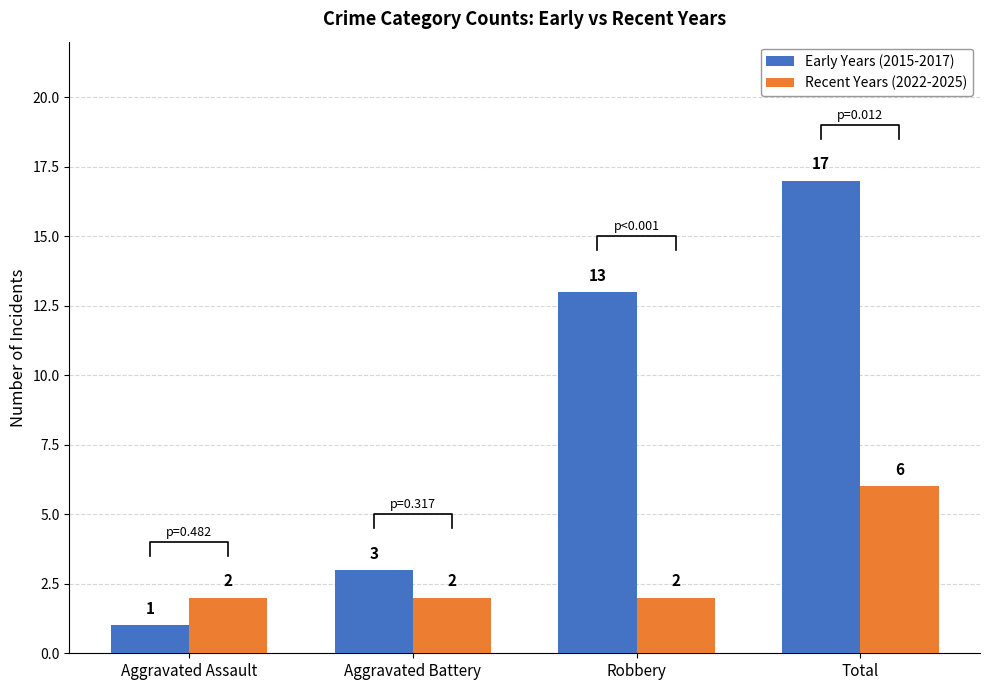

True or false: Early Years (2015-2017) has a value of 17 at Total.

True